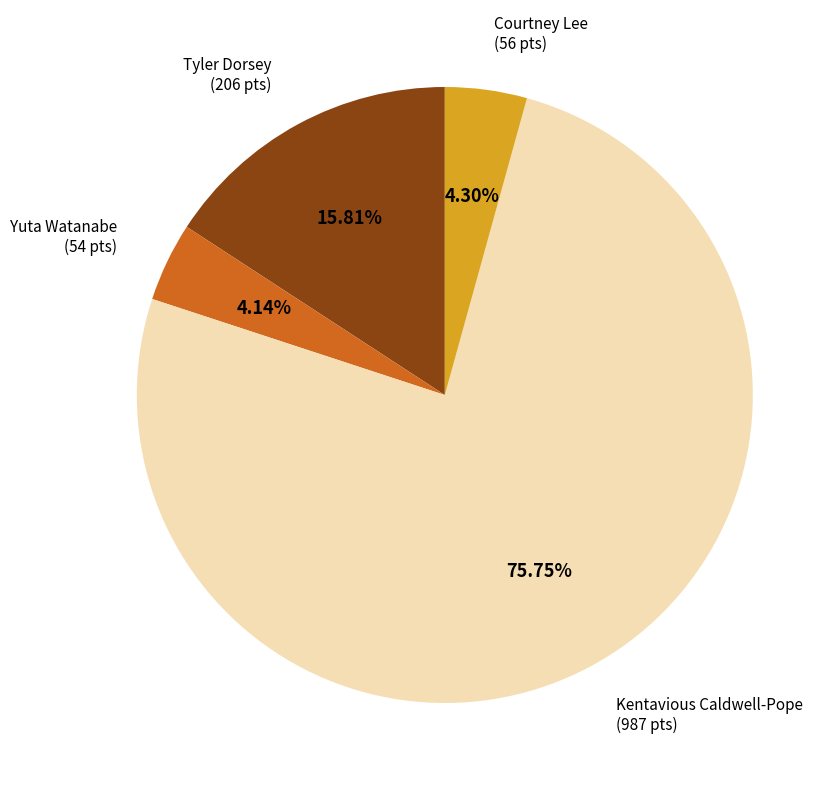

To the nearest percent, what is the average slice percentage?

25%